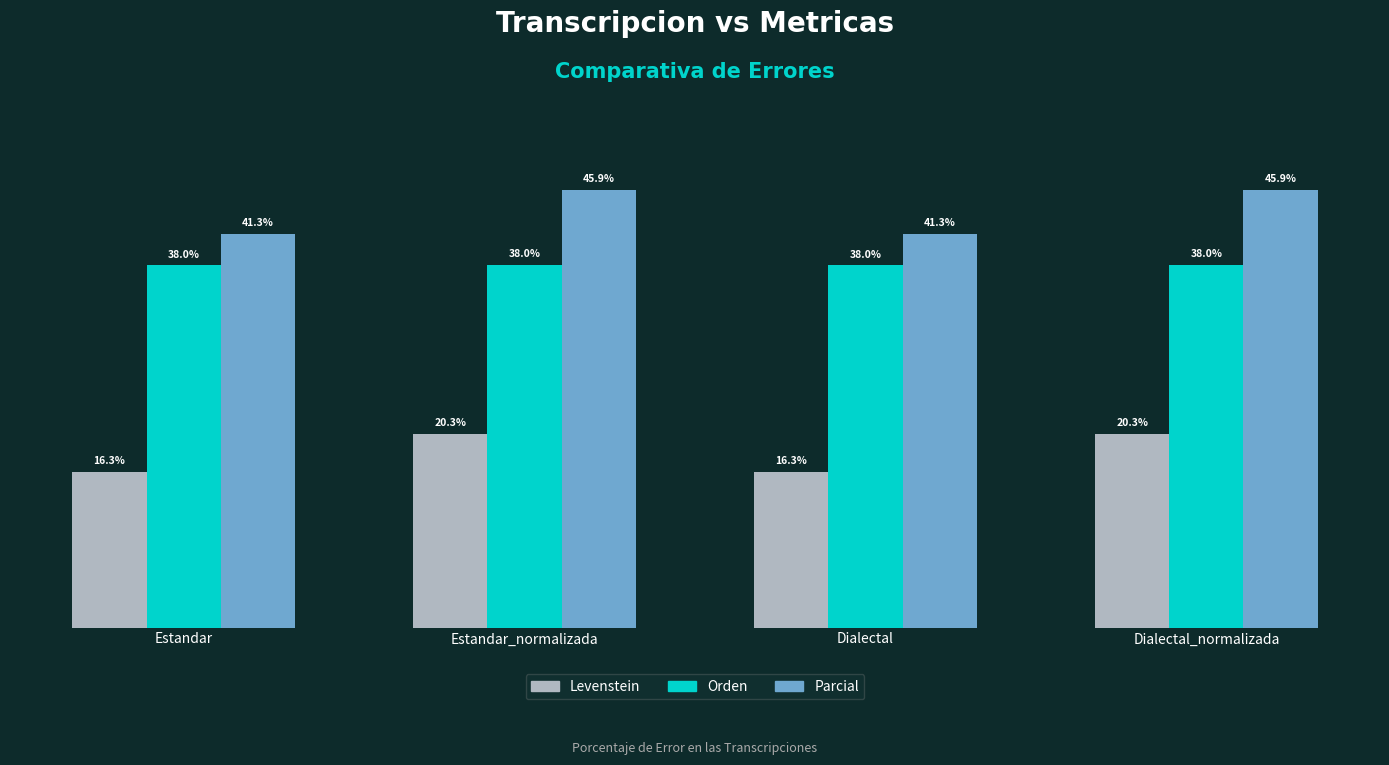

Where does the Parcial series first go above 45?

Estandar_normalizada